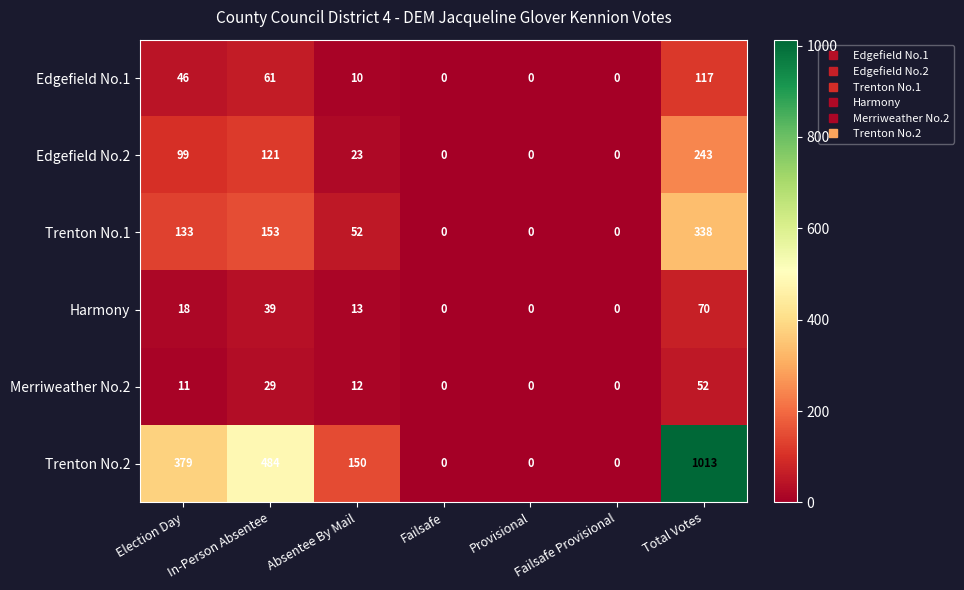

Which label corresponds to the largest value in the chart?

Total Votes